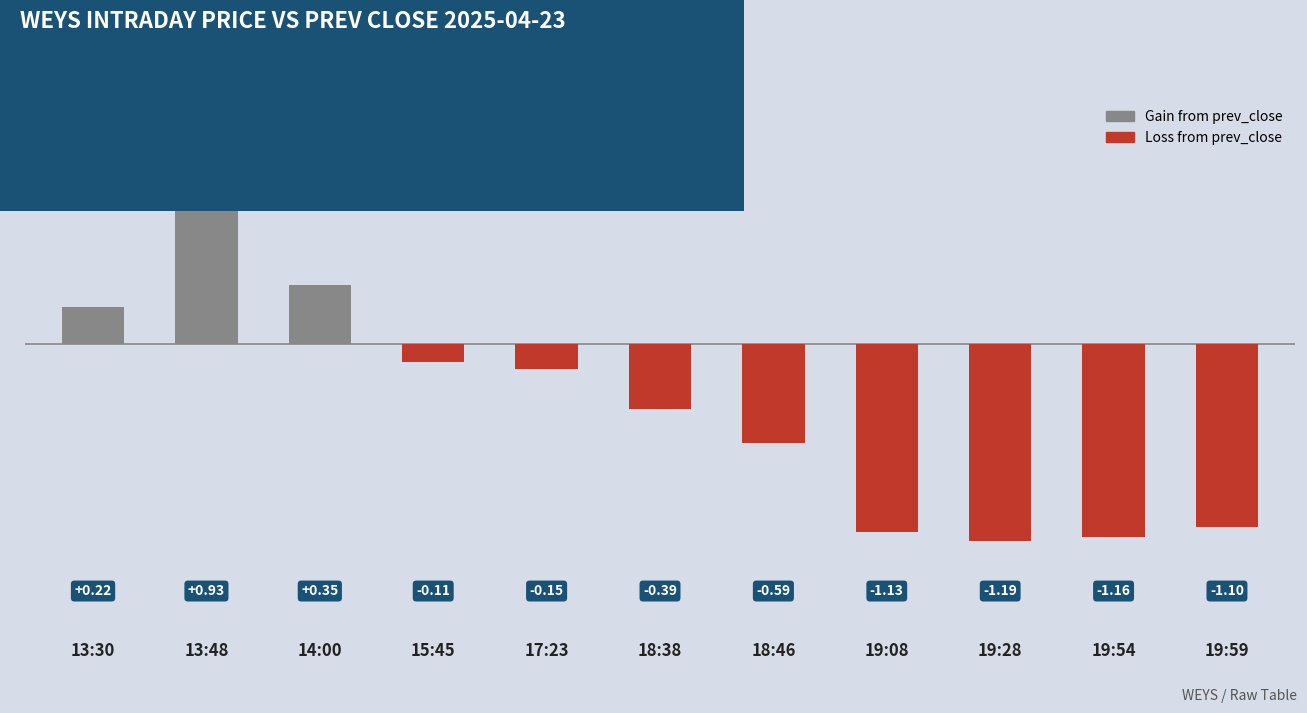

List the labels in order of value, smallest first.

19:28, 19:54, 19:08, 19:59, 18:46, 18:38, 17:23, 15:45, 13:30, 14:00, 13:48